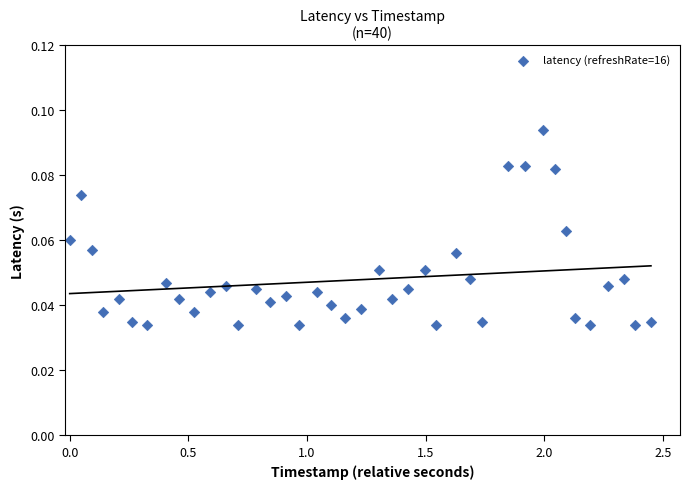

What is the range of X values (max minus min)?

2.5